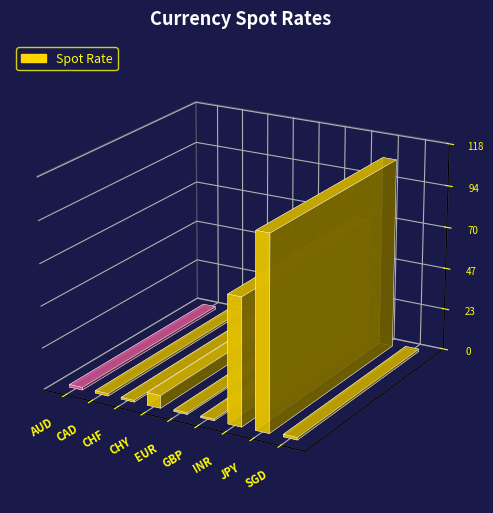

How many bars are there in total?

9